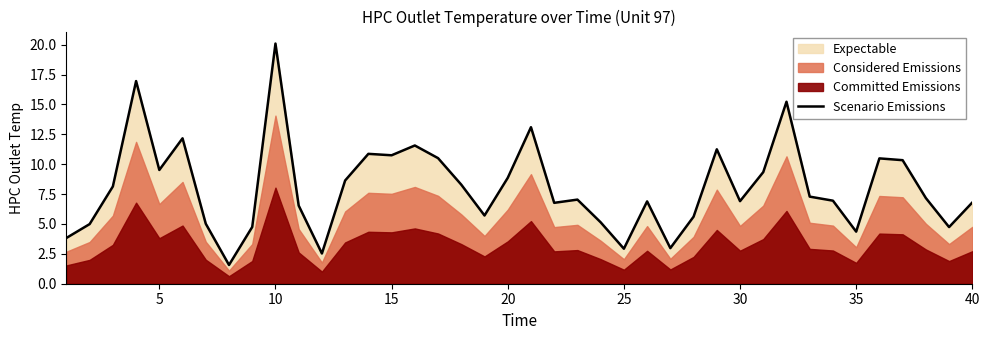

True or false: there are more than 1 points higher than both neighbors.

True